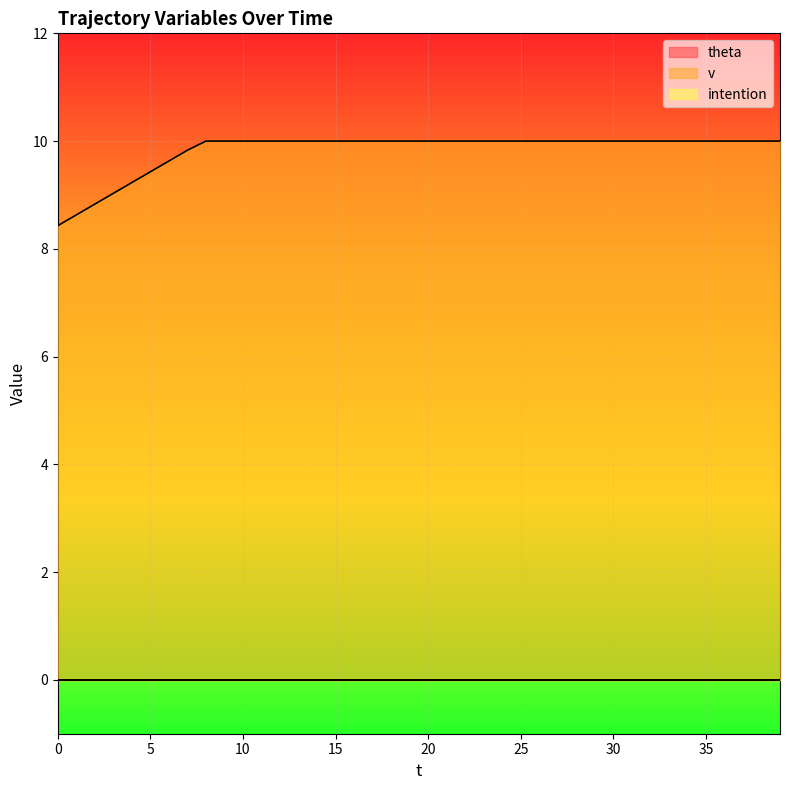

True or false: v has a value of 10.0 at 33.

True